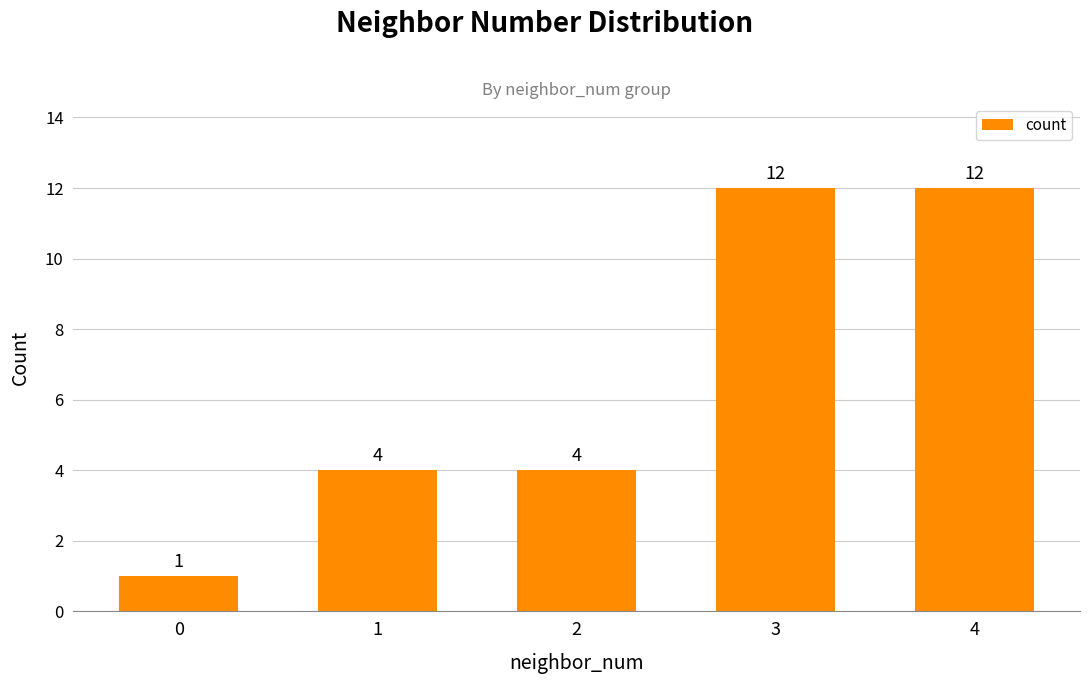

What is the change in value from 2 to 3?

+8